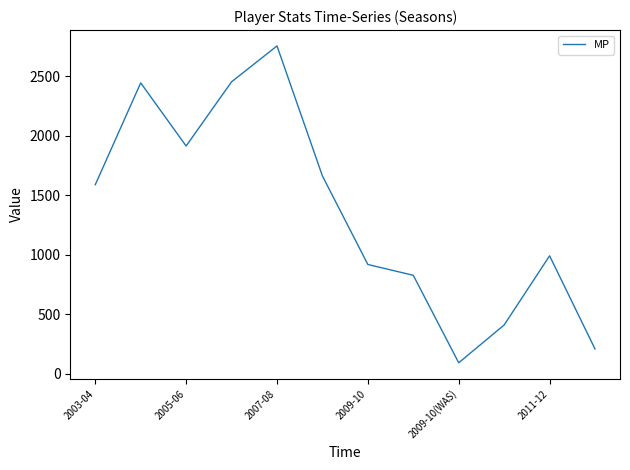

What is the difference between the maximum and minimum values?

2666